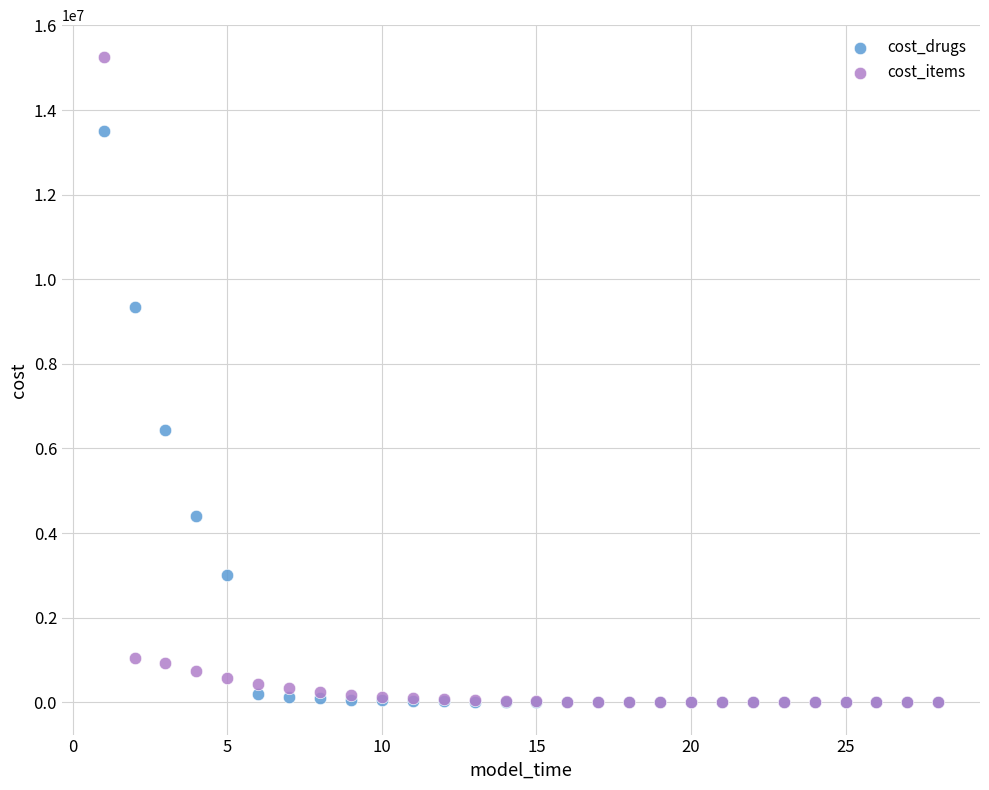

What are all the series names shown in the legend?

cost_drugs, cost_items